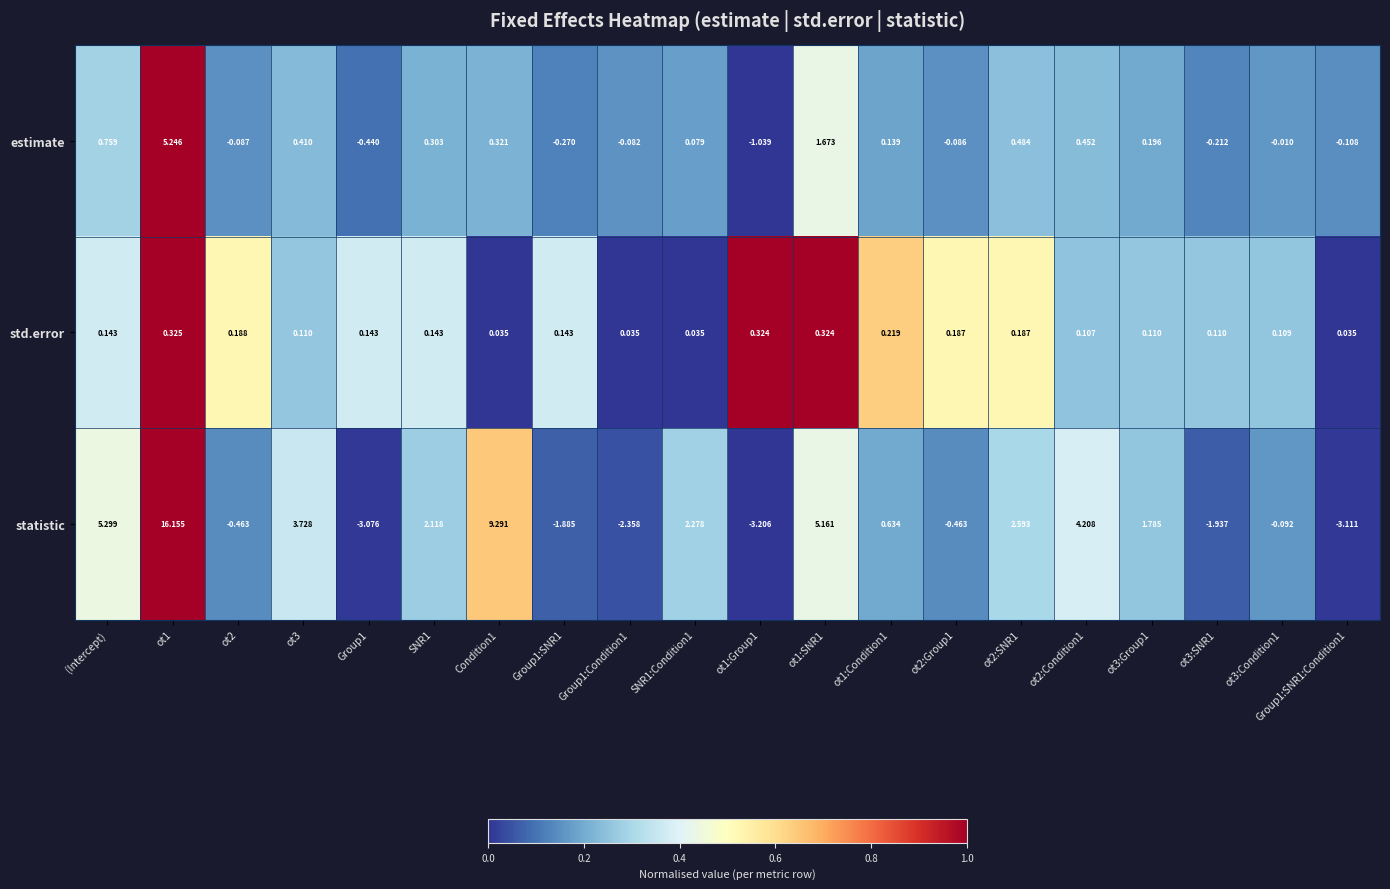

At ot2:Group1, list the series in order from largest to smallest.

std.error, estimate, statistic